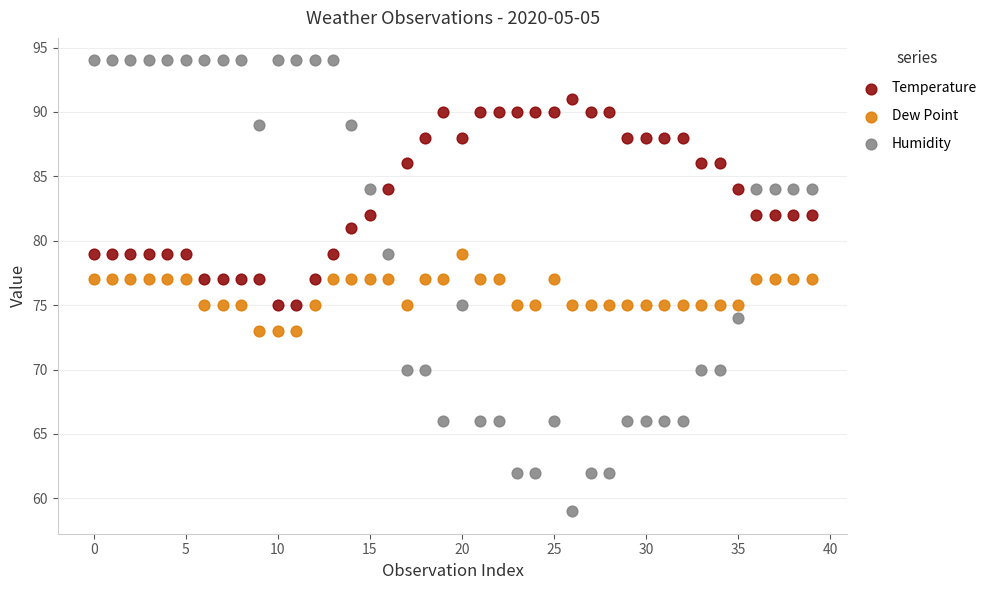

Which series contains the lowest Y value?

Humidity